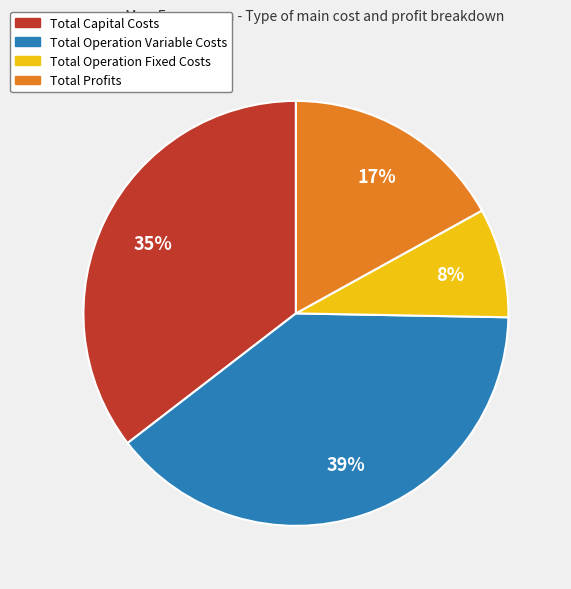

True or false: Total Operation Variable Costs accounts for 34% of the total.

False